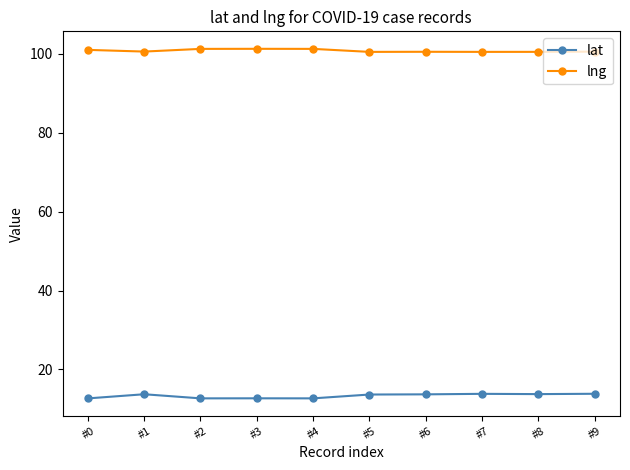

What is the sum of the lat values at #4 and #2?

25.4